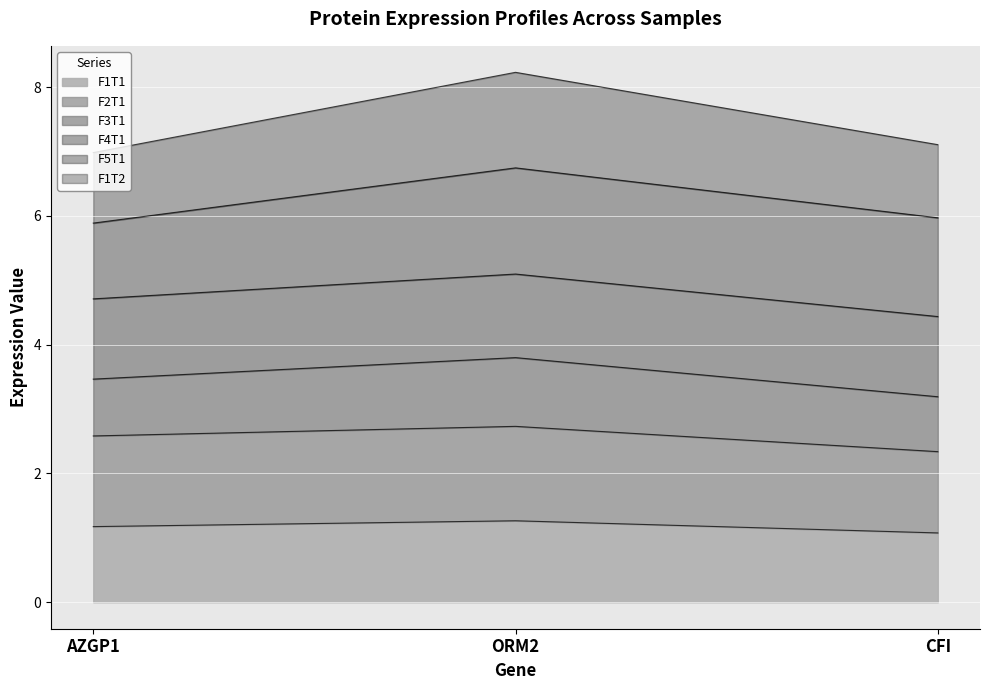

Where is F1T1 nearest to the value 1?

CFI